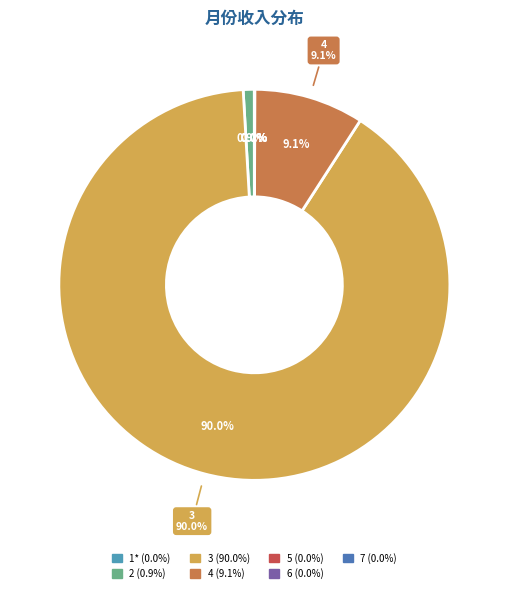

Is it true that 6 is 0% of the pie?

True